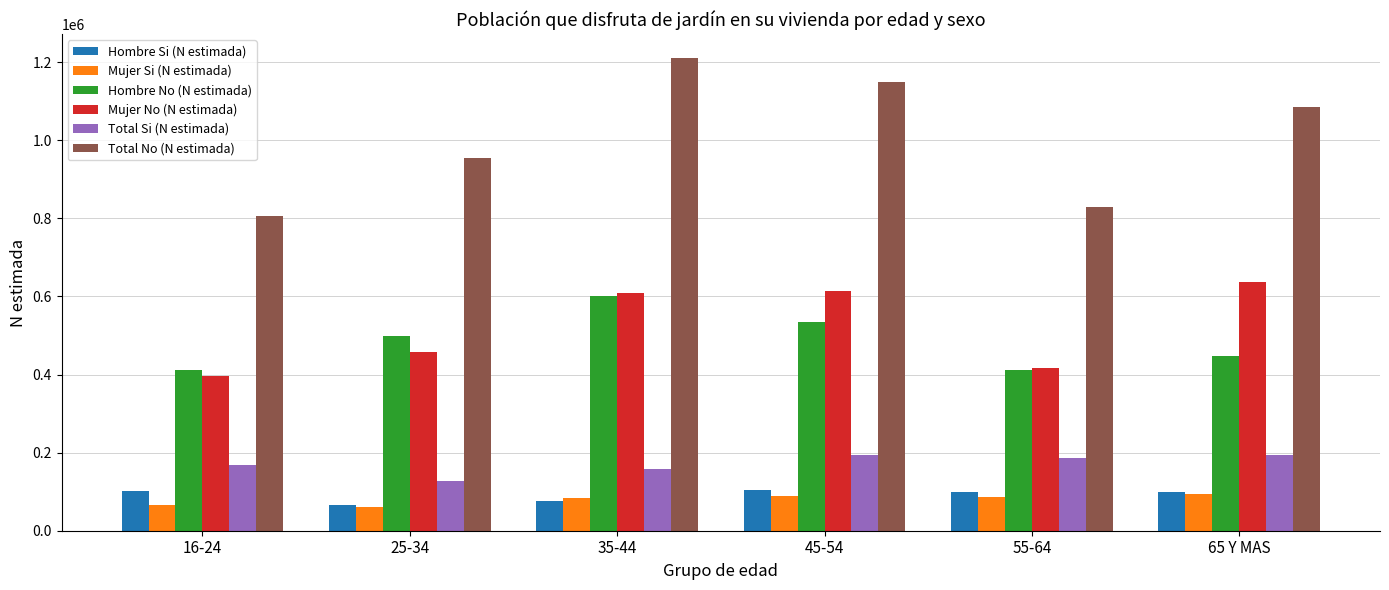

At which label does Total Si (N estimada) first exceed 185216?

45-54